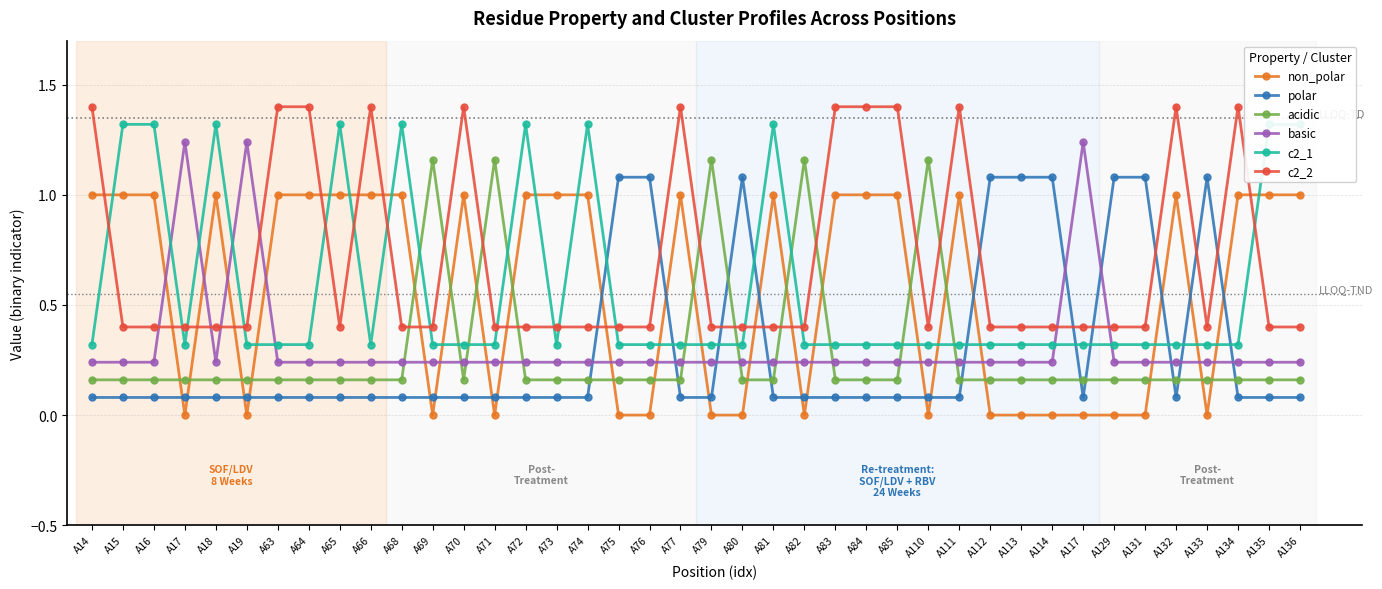

What is the value of the c2_1 point at the 1st from the left?

0.3